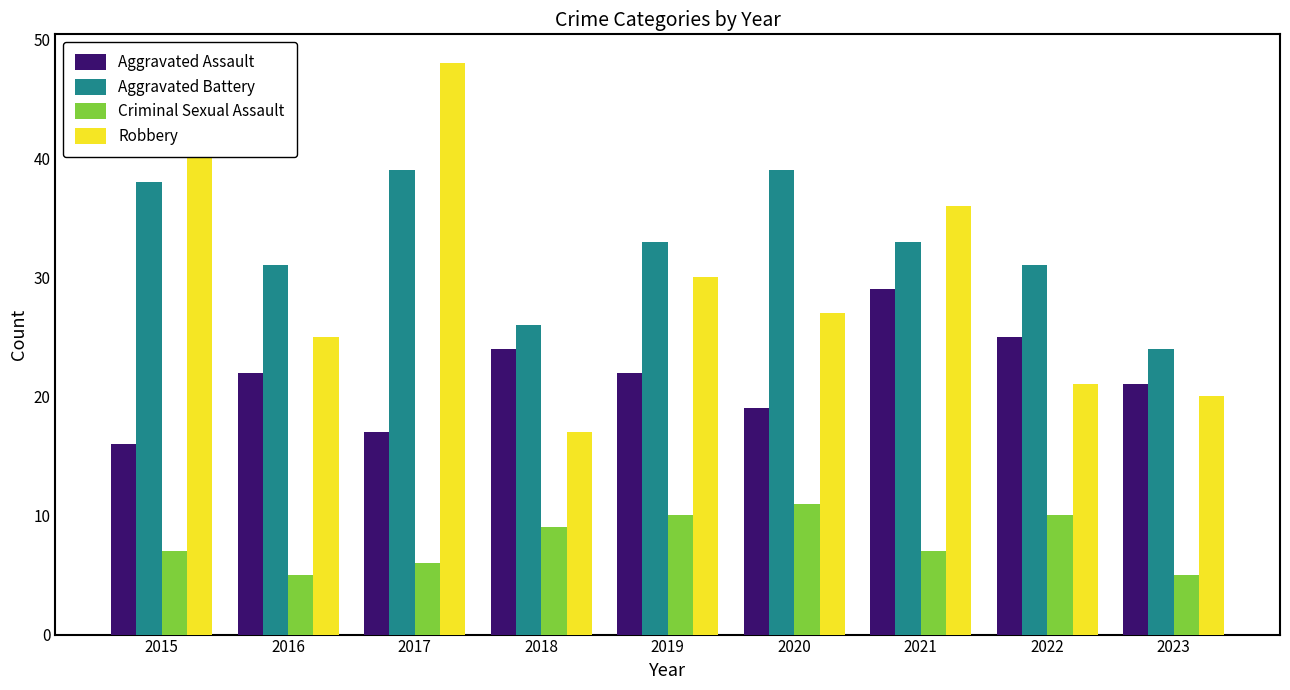

What is the value of the Robbery bar at the 9th from the left?

20